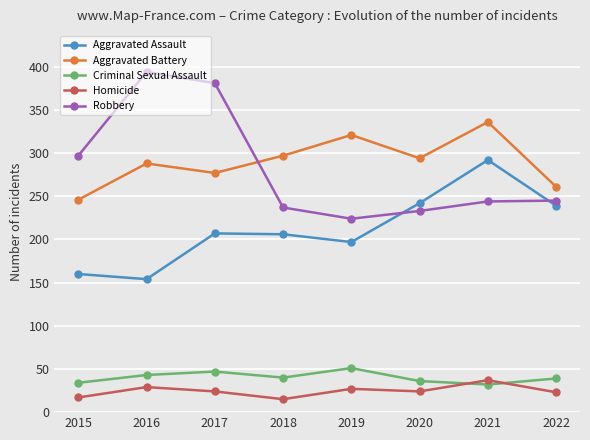

Which series has the largest range (max minus min)?

Robbery